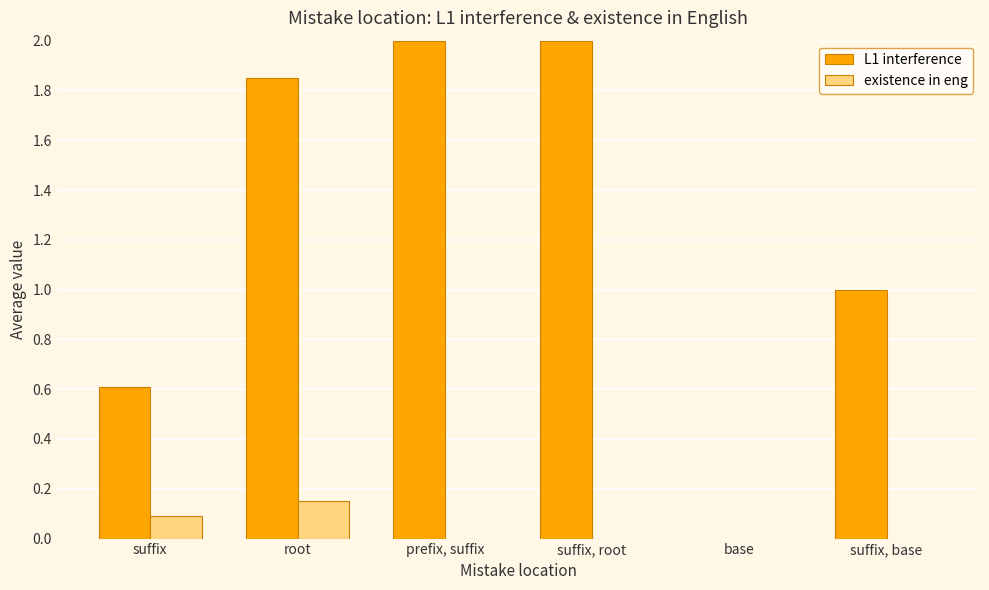

Where is L1 interference nearest to the value 1?

suffix, base